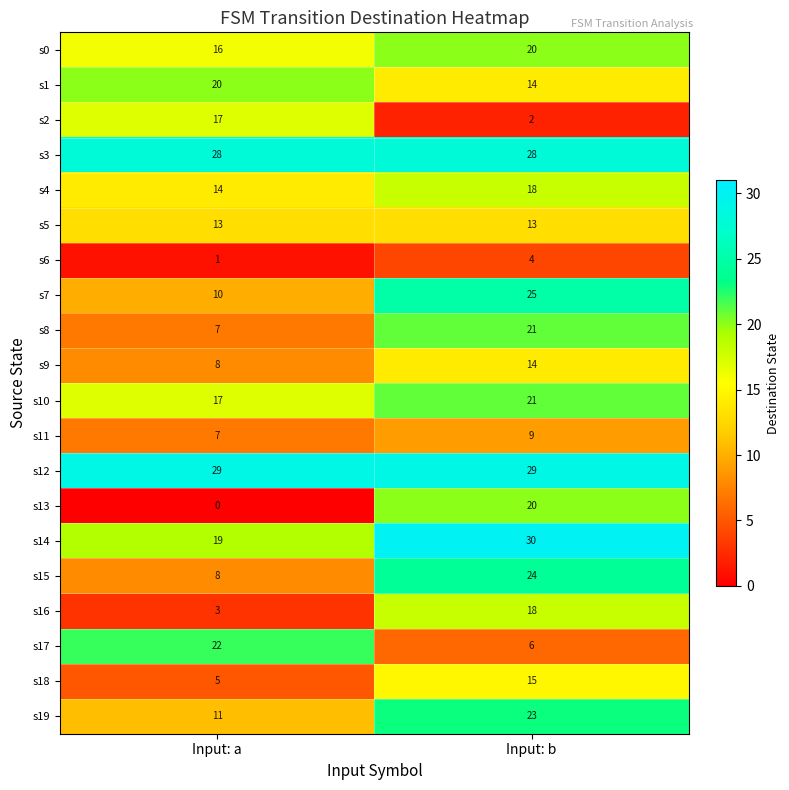

How many categories are shown in the chart?

2